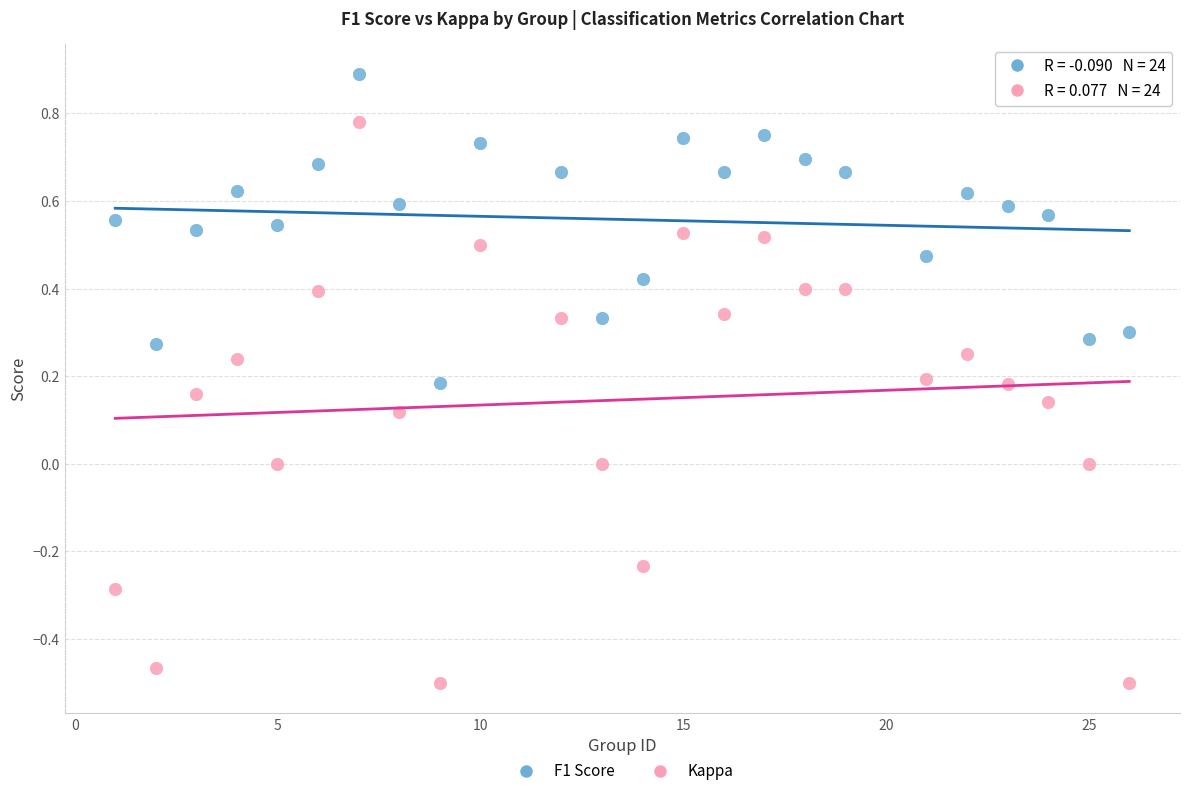

Which series has the widest spread of Y values?

Kappa